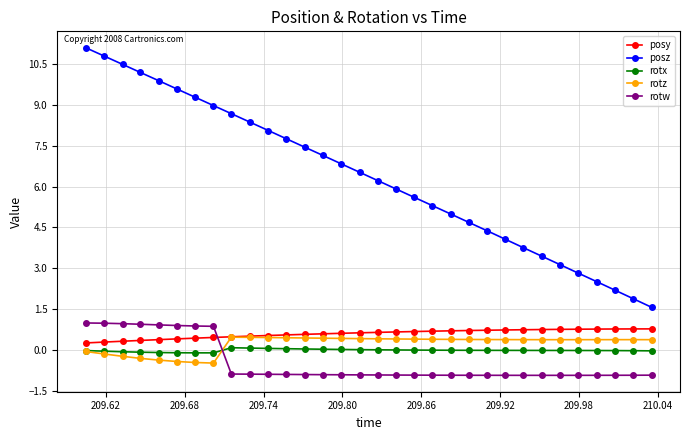

What is the value of the posy point at the 15th from the left?

0.6